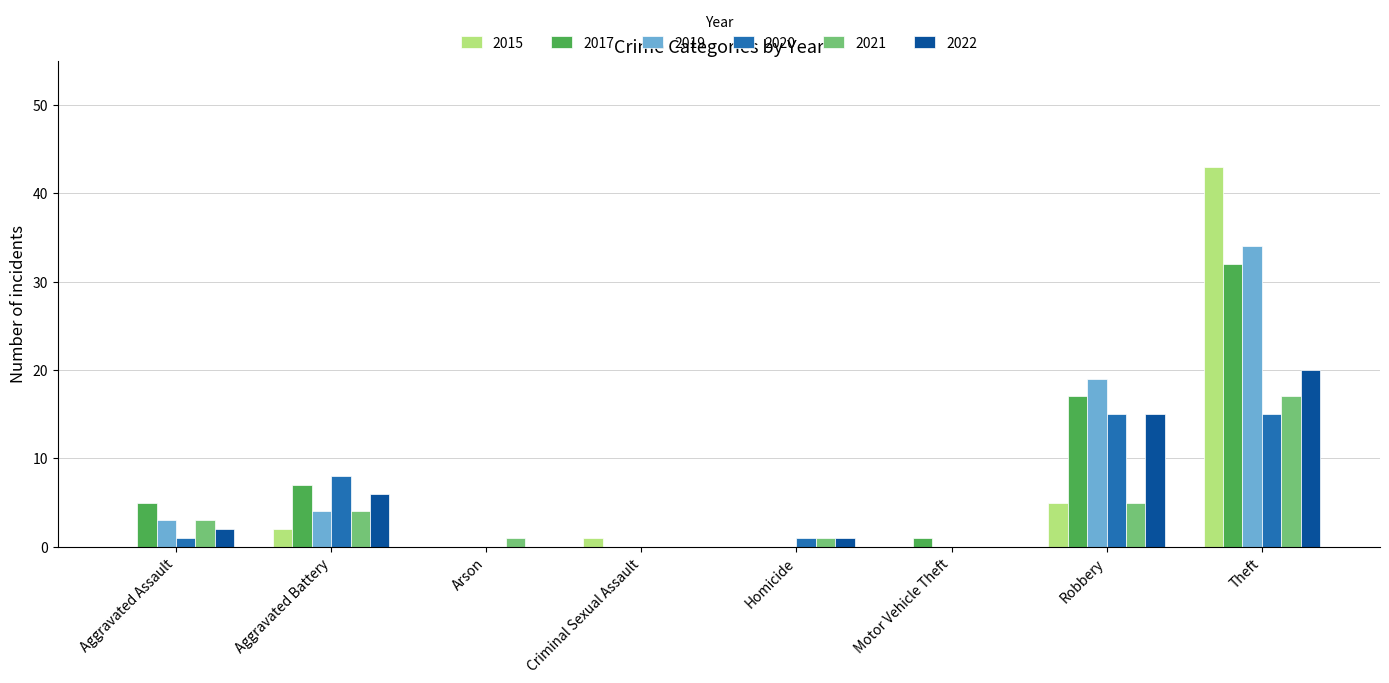

Which series changed the most between Aggravated Battery and Robbery?

2019